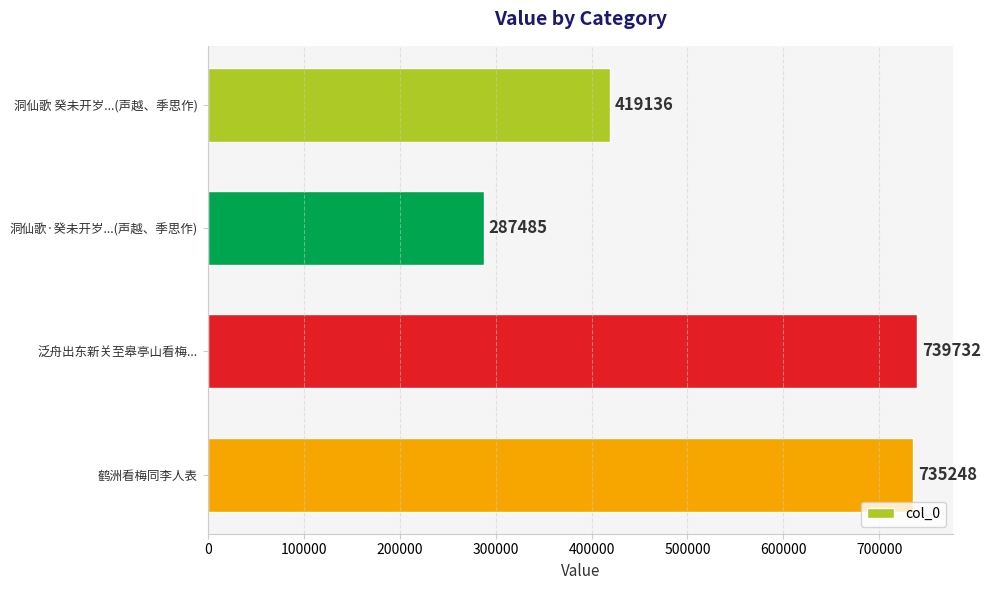

What is the minimum value shown in the chart?

287485